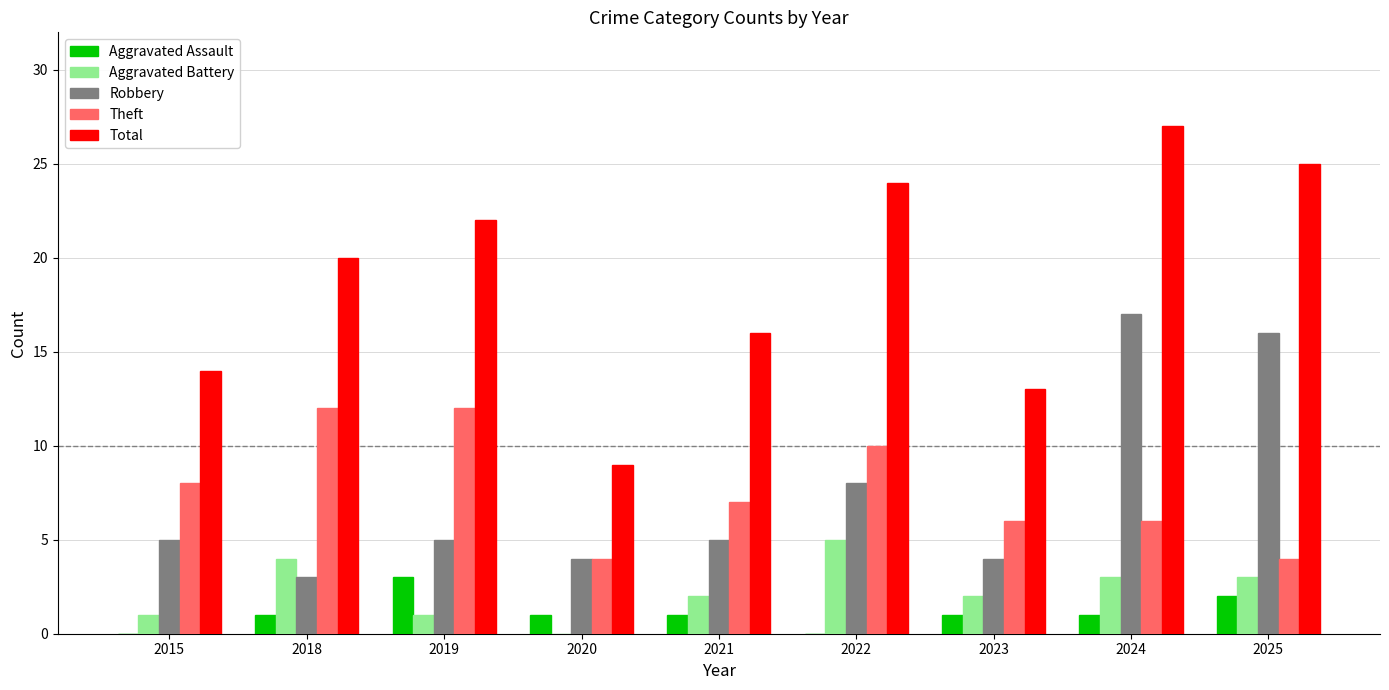

How many groups of bars are there?

9